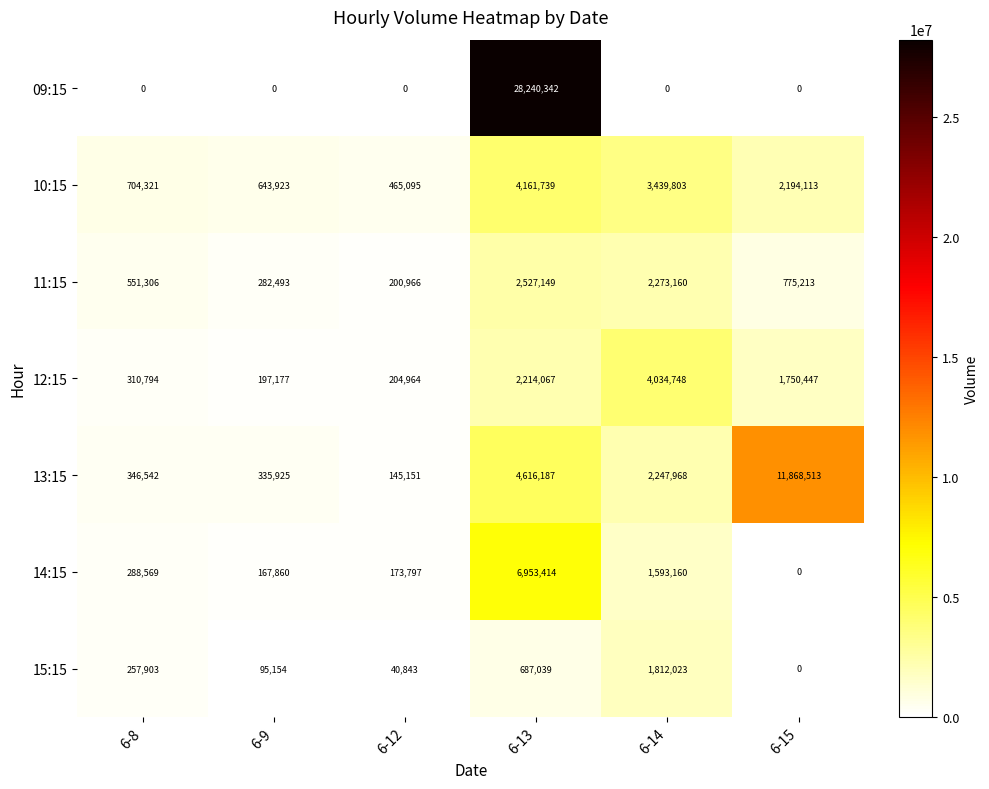

What is the sum of the 10:15 values at 6-8 and 6-12?

1169416